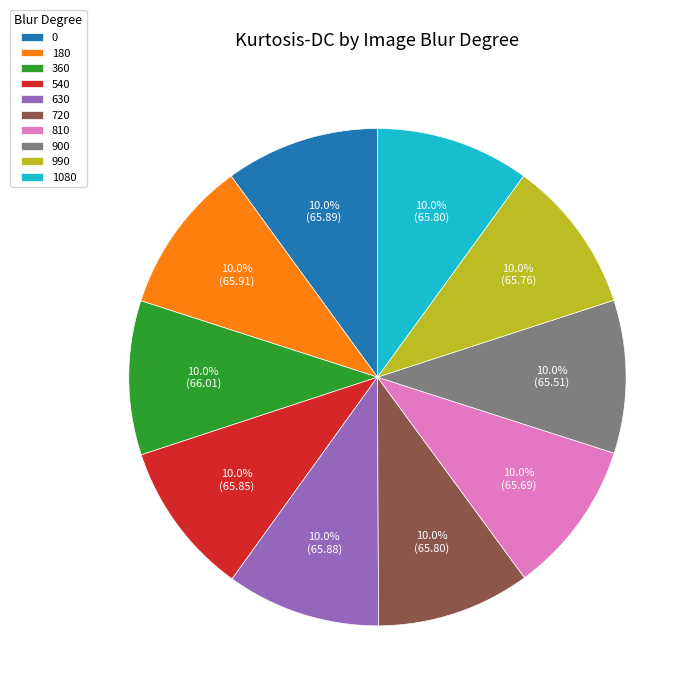

Is there a majority slice in this chart?

No